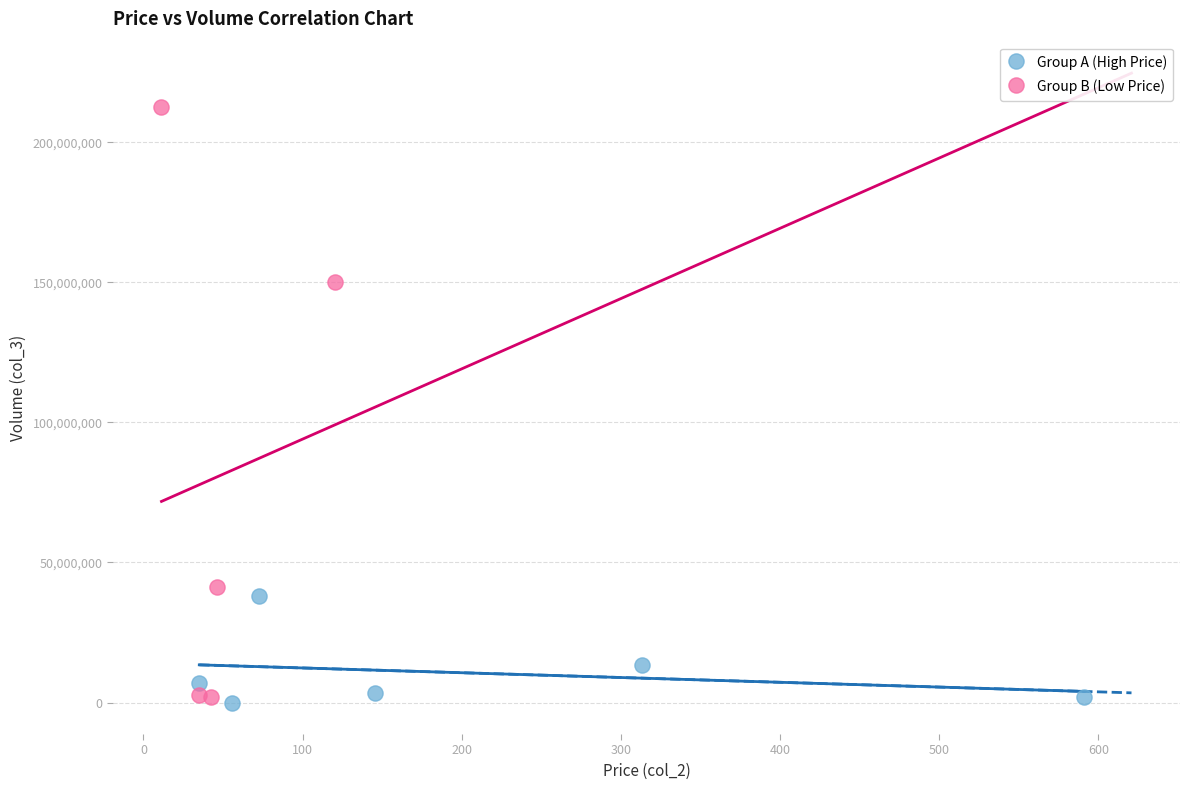

Which series has the widest spread of Y values?

Group B (Low Price)